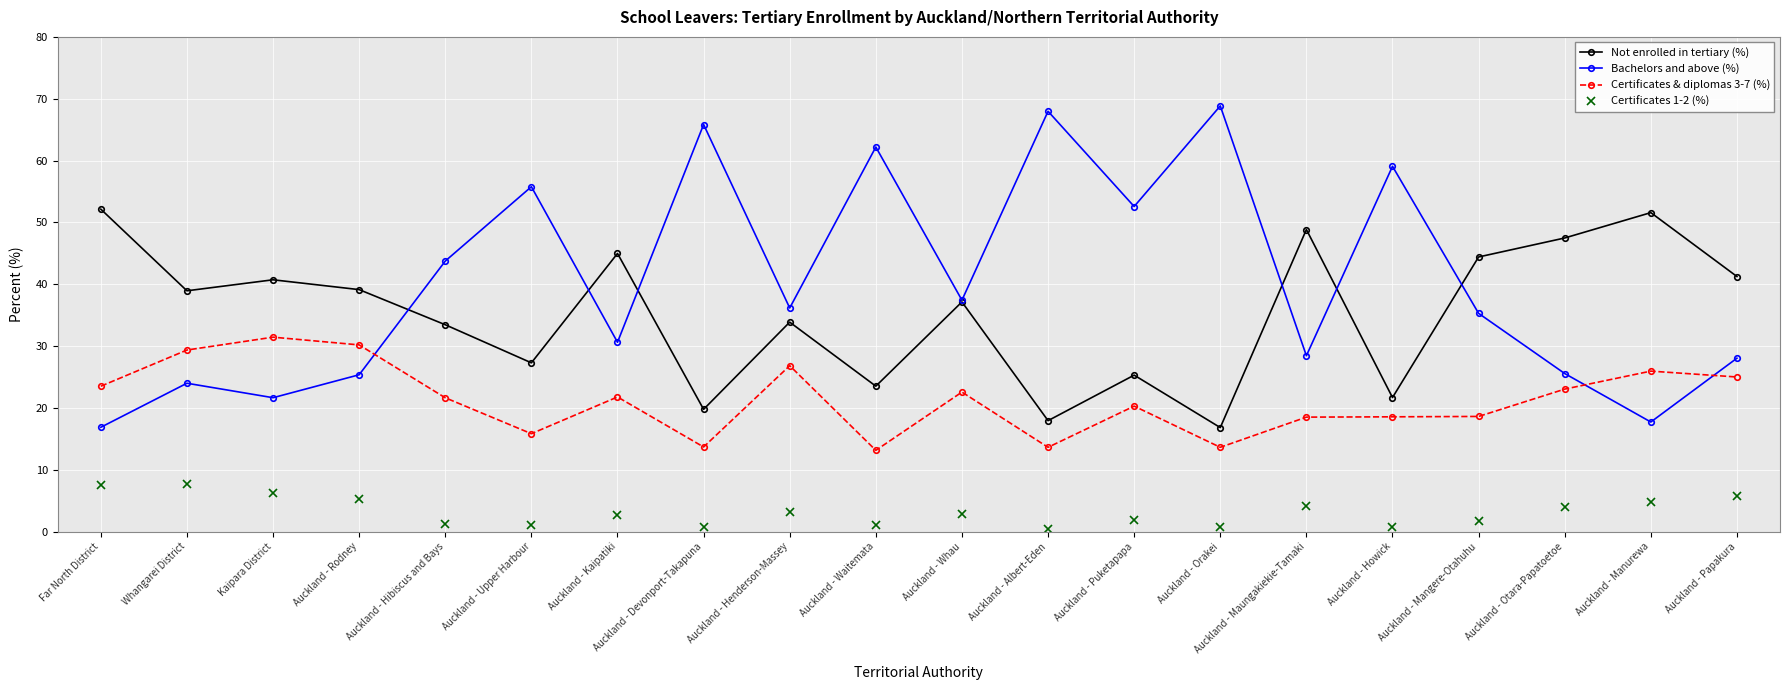

Is it true that Certificates & diplomas 3-7 (%) equals 23.0 at Auckland - Otara-Papatoetoe?

True